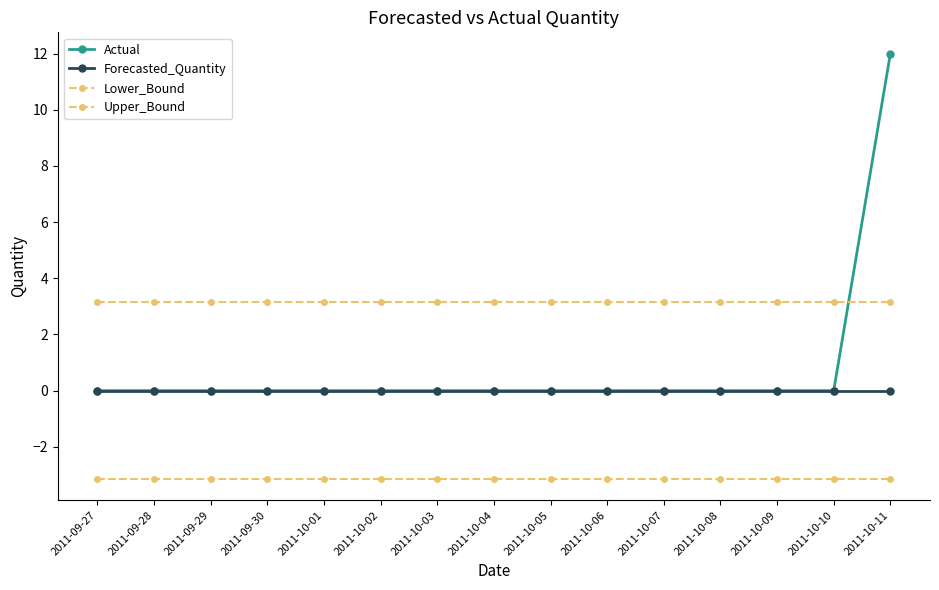

True or false: Lower_Bound and Forecasted_Quantity cross at least once.

False